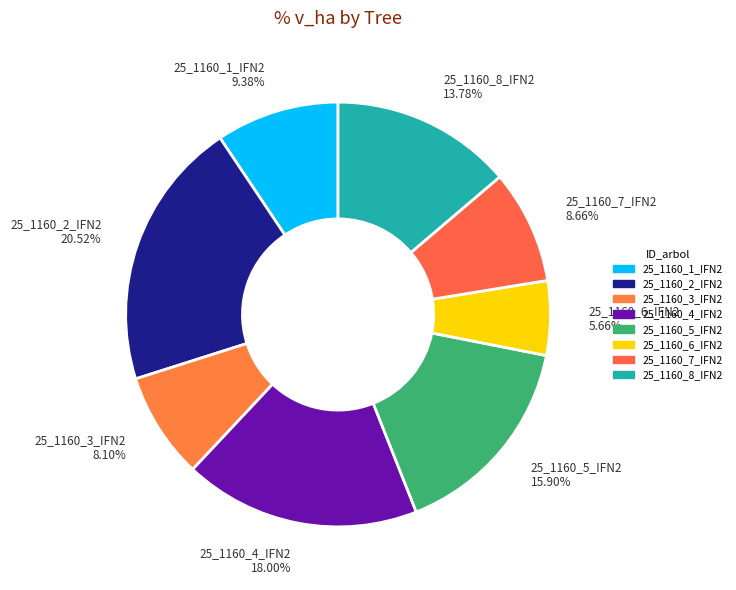

Does 25_1160_8_IFN2 account for over 50% of the chart?

No